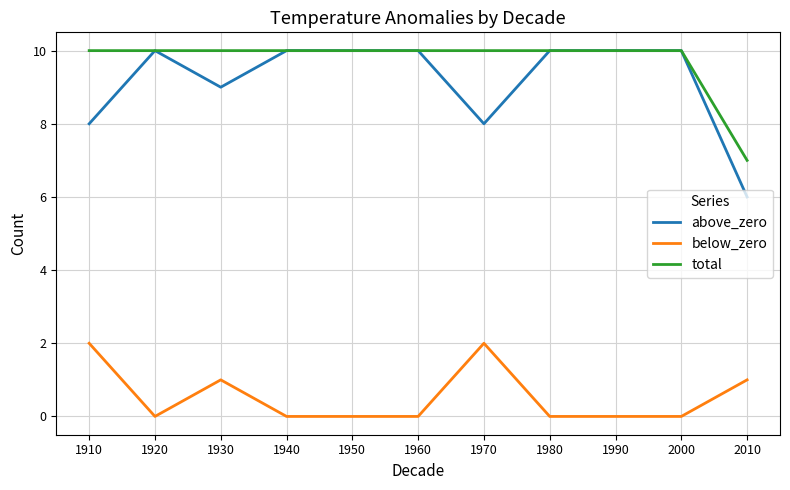

Reading left to right, extract all data points from this chart.

above_zero: 1910=8	1920=10	1930=9	1940=10	1950=10	1960=10	1970=8	1980=10	1990=10	2000=10	2010=6
below_zero: 1910=2	1920=0	1930=1	1940=0	1950=0	1960=0	1970=2	1980=0	1990=0	2000=0	2010=1
total: 1910=10	1920=10	1930=10	1940=10	1950=10	1960=10	1970=10	1980=10	1990=10	2000=10	2010=7